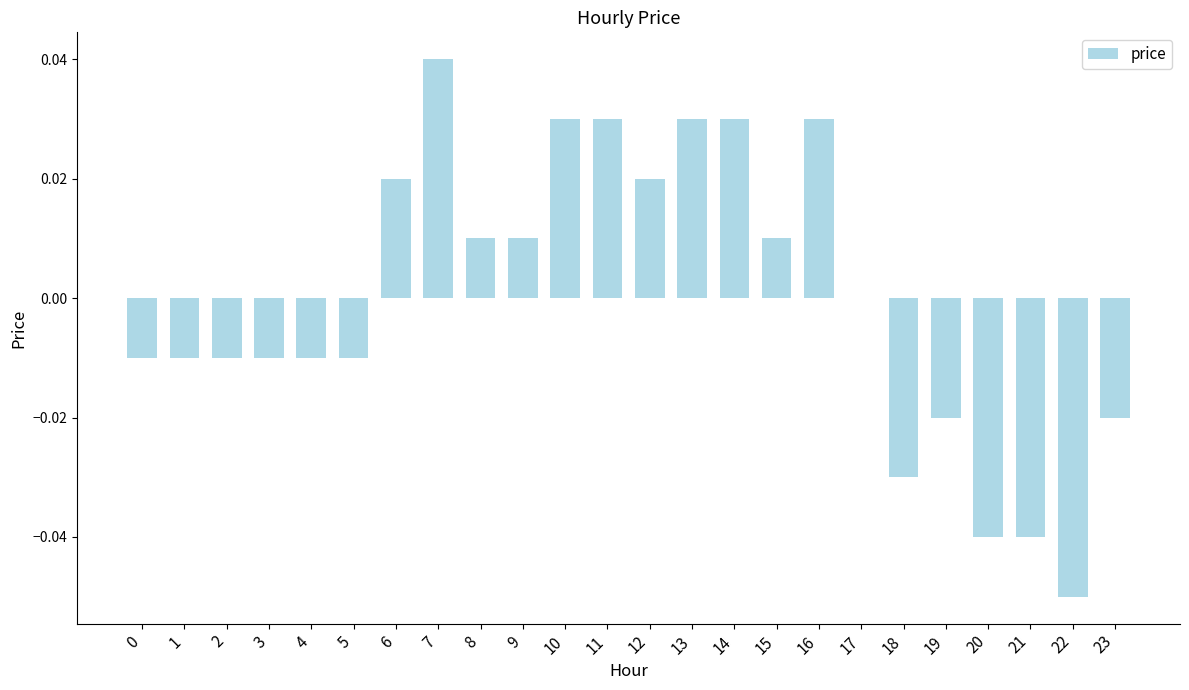

Where is the data nearest to the value 0?

17